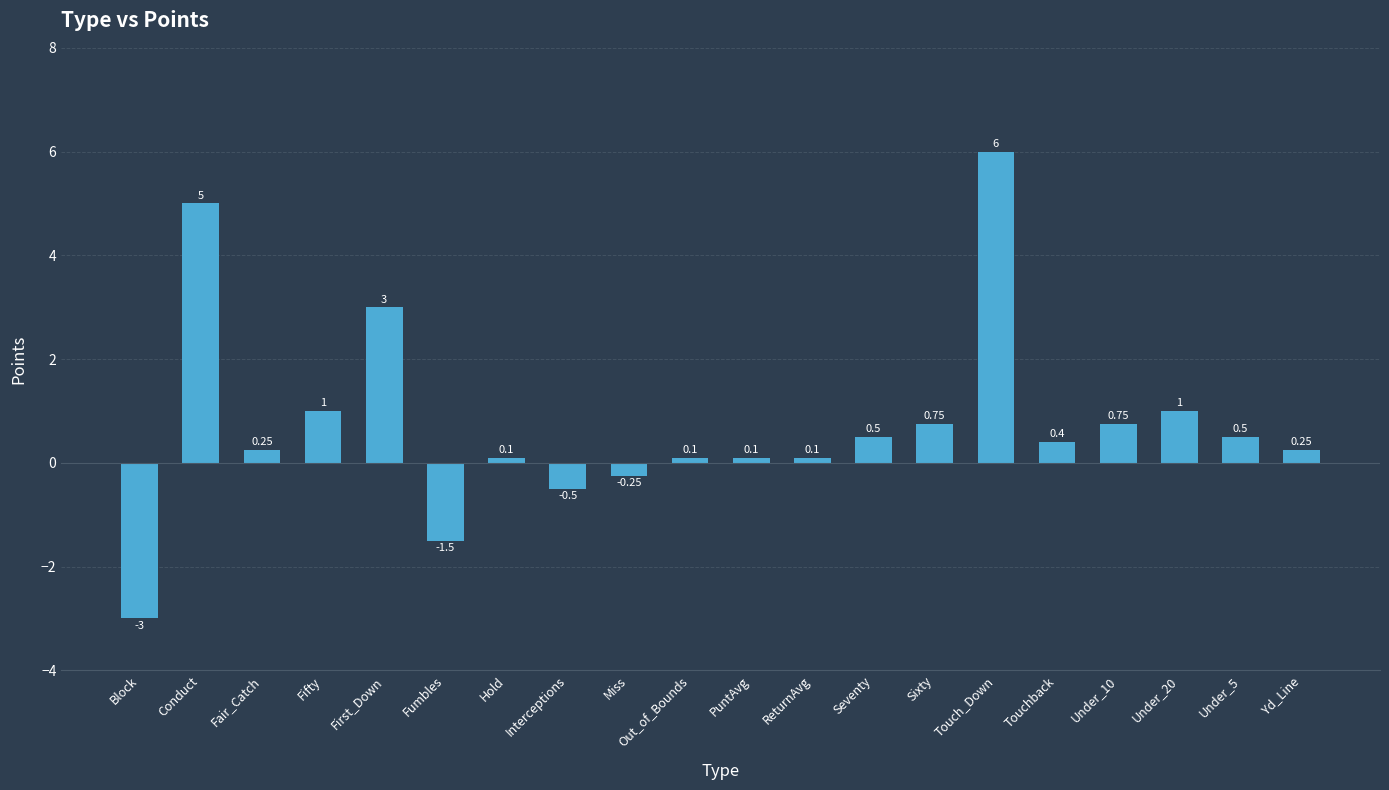

What is the label of the 15th bar from the right?

Fumbles